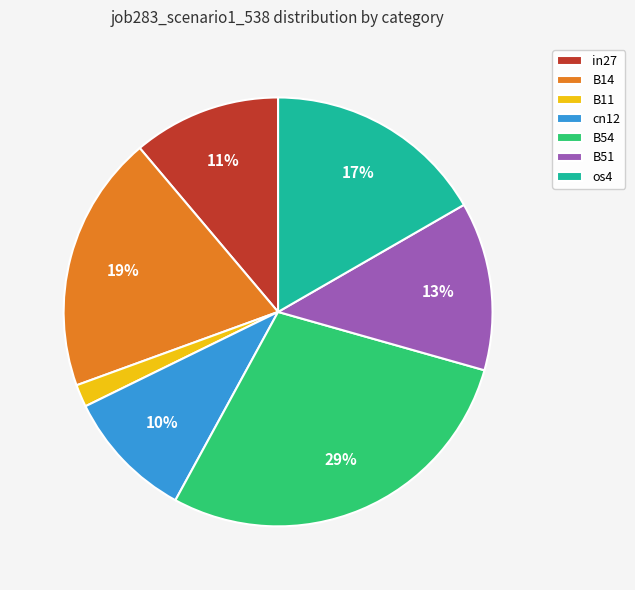

Which slice is the smallest?

B11